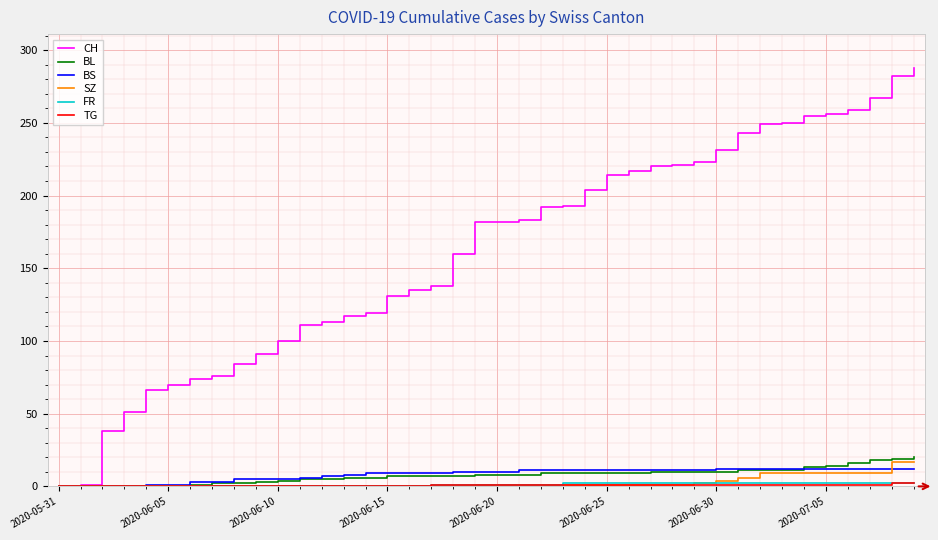

Which series has the largest total across all categories?

CH